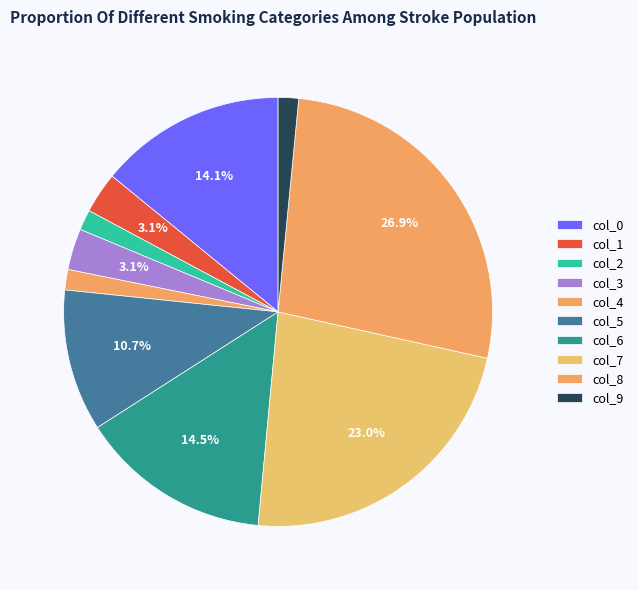

What is the total percentage of col_5 and col_1?

13.8%